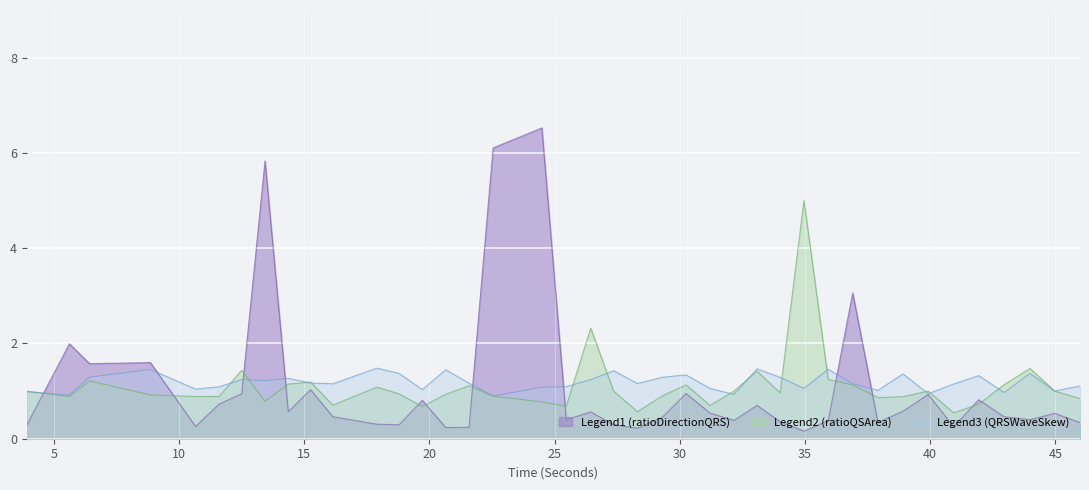

Which series has the largest range (max minus min)?

Legend1 (ratioDirectionQRS)